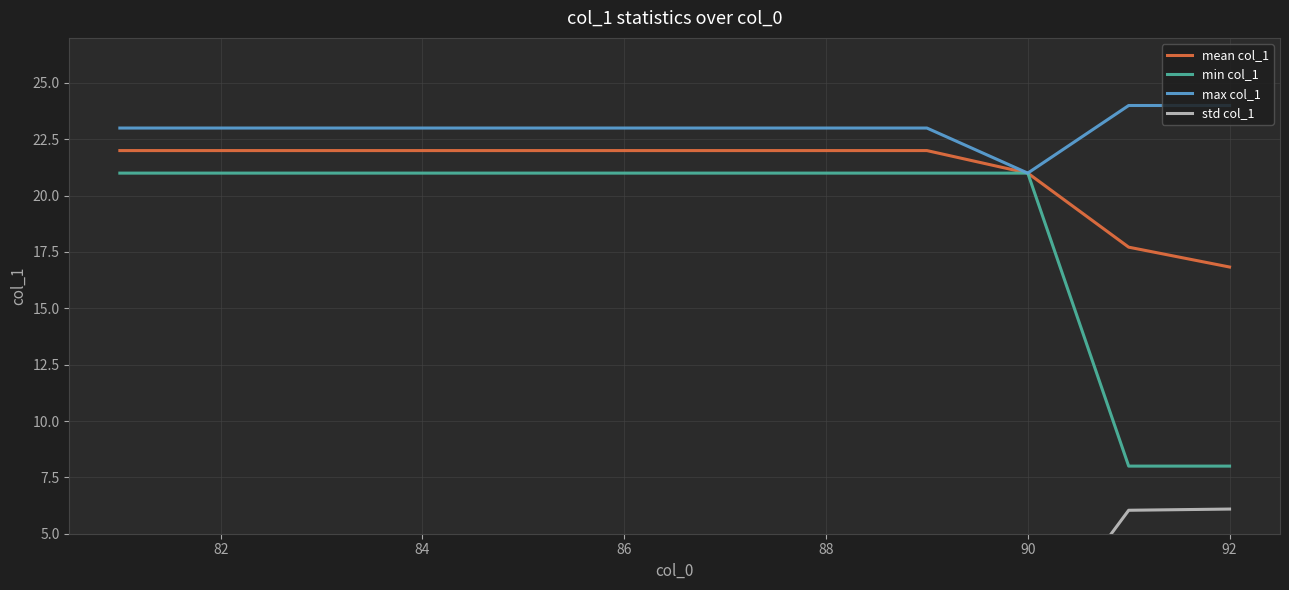

Rank the series by their maximum value, from lowest to highest.

std col_1, min col_1, mean col_1, max col_1